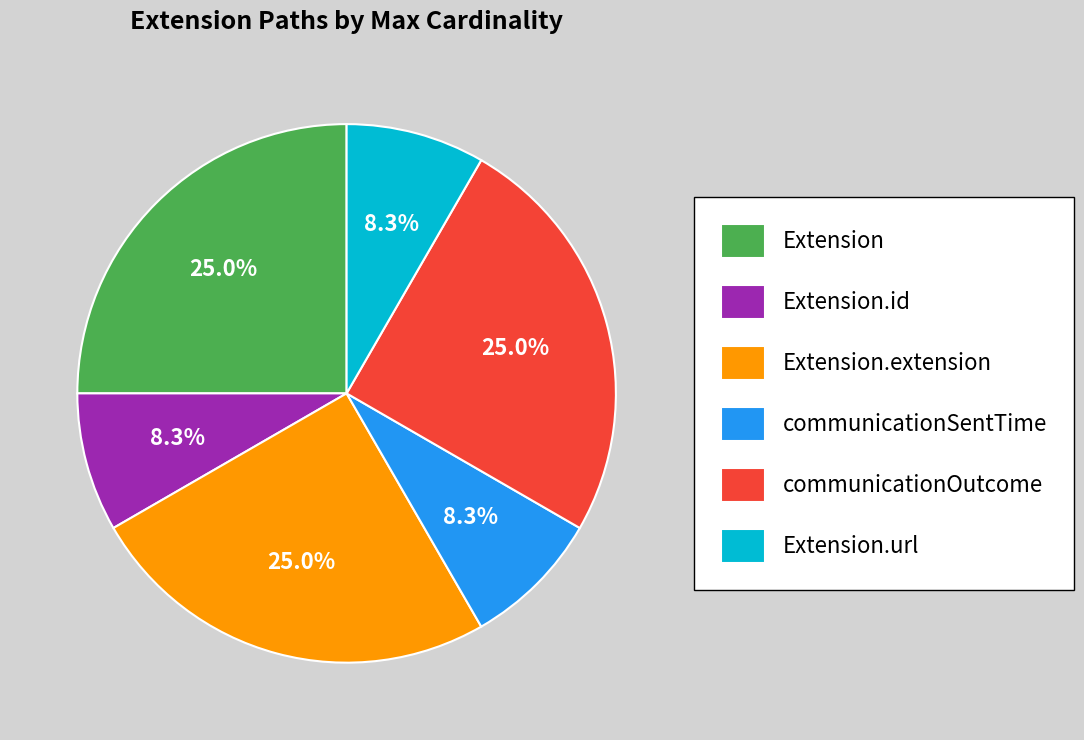

How much of the chart is everything except Extension.id?

91.7%